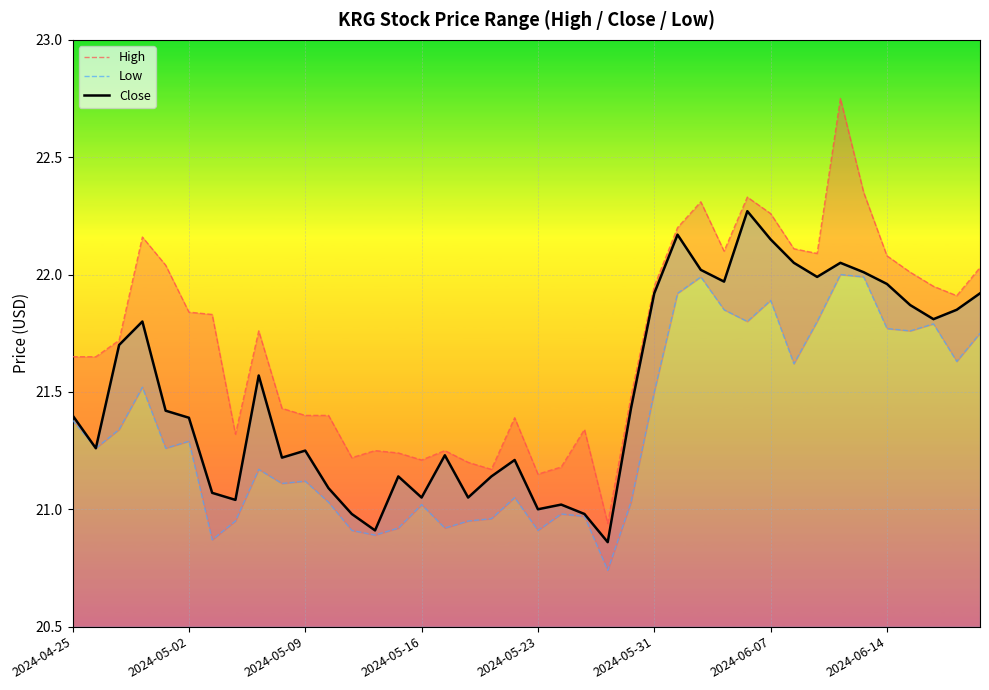

At which label does Low first exceed 21?

2024-04-25